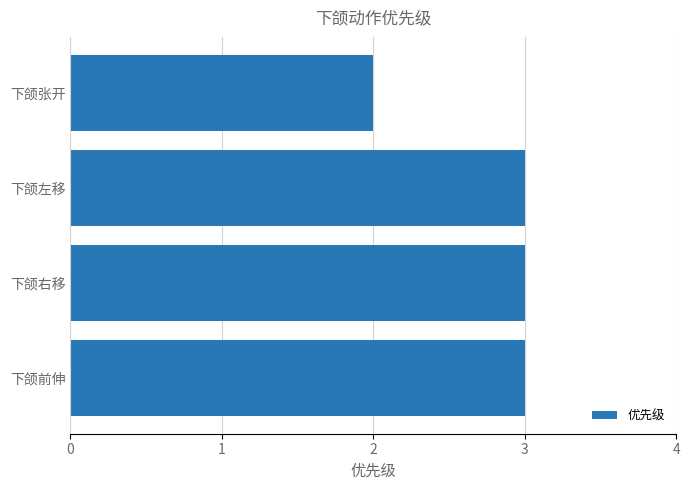

The value at 下颌左移 is 4. True or false?

False